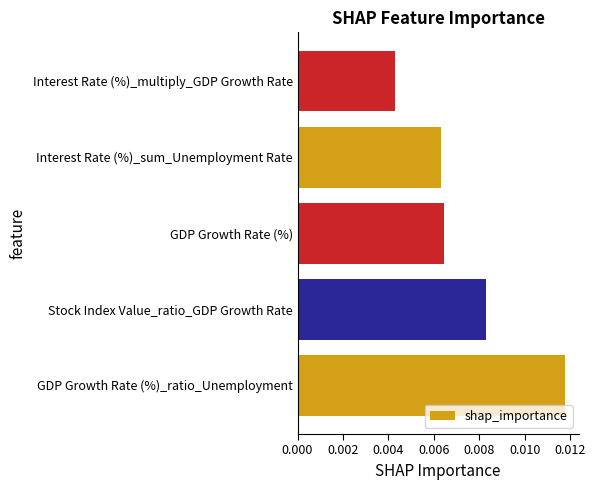

Which has a higher value, GDP Growth Rate (%) or GDP Growth Rate (%)_ratio_Unemployment?

GDP Growth Rate (%)_ratio_Unemployment